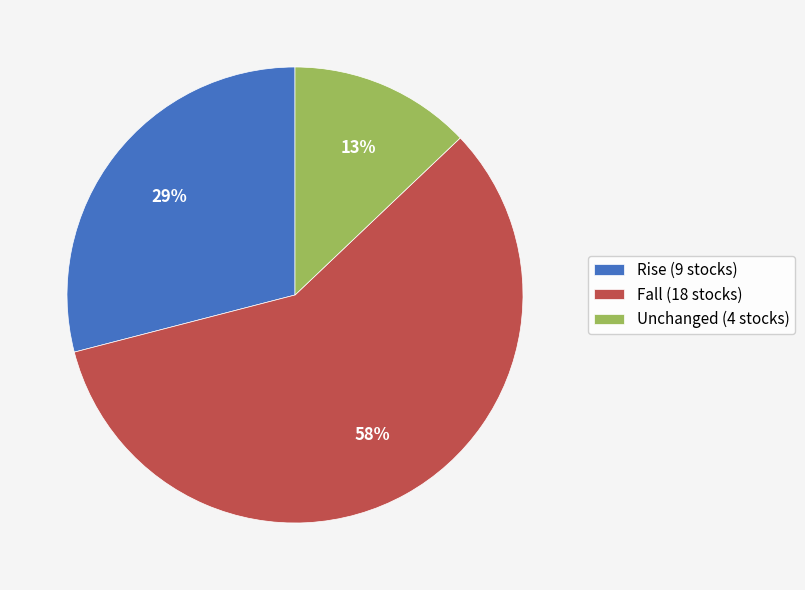

Do Fall (18 stocks) and Rise (9 stocks) together represent more than half of the pie?

Yes